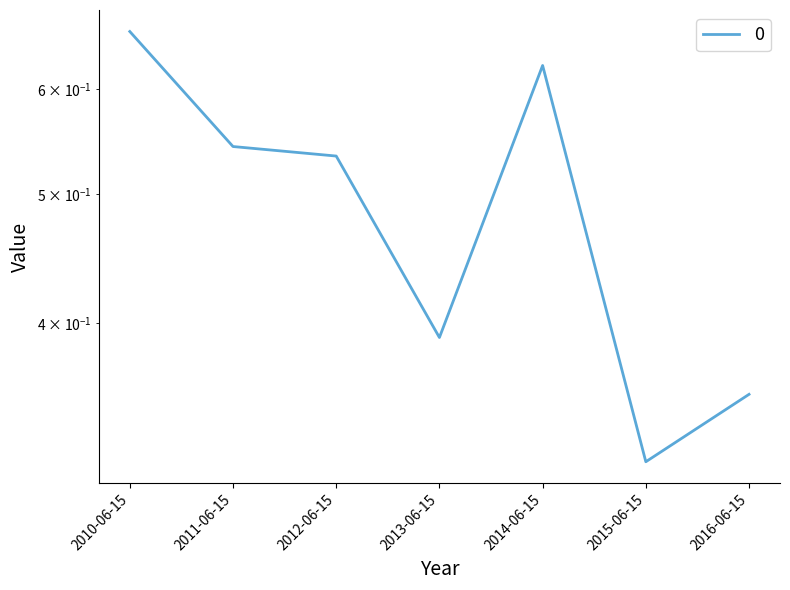

What is the average value?

0.5